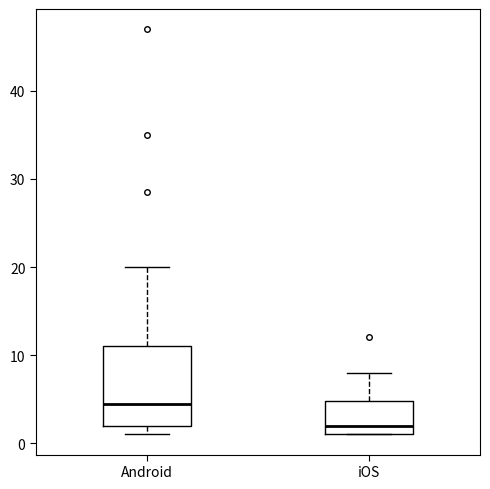

Reading left to right, read every box against the y-axis: the position of its median line, the range the box covers, and the ends of its whiskers. The values are not printed on the chart, so give them approximately, as read against the axis.

Android: median 5, box 2 to 11, whiskers 1 to 20
iOS: median 2, box 1 to 5, whiskers 1 to 8